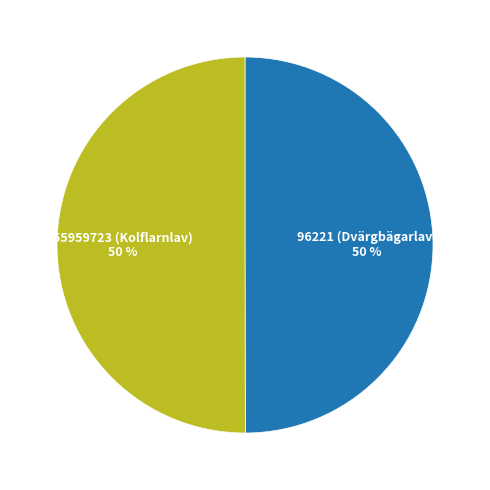

What is the ratio of the value at 96221 (Dvärgbägarlav) to the value at 55959723 (Kolflarnlav)?

1.0